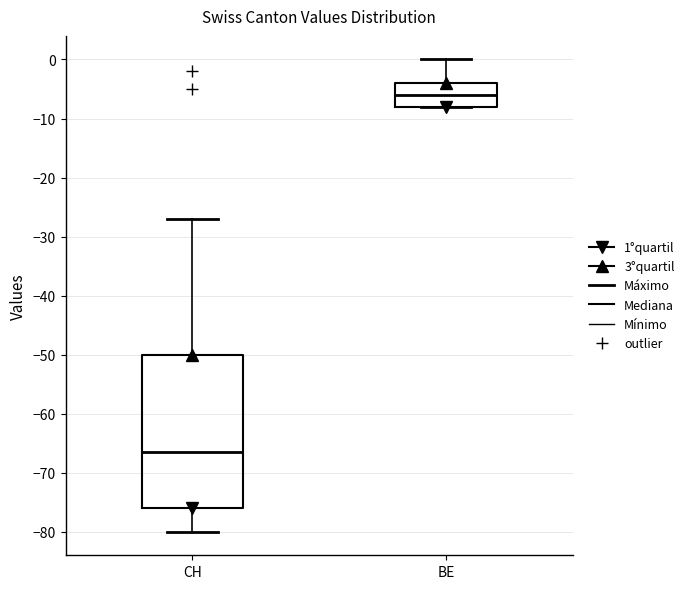

Where is the upper edge of the box for CH on the y-axis? The values are not printed on the chart, so give them approximately, as read against the axis.

-50